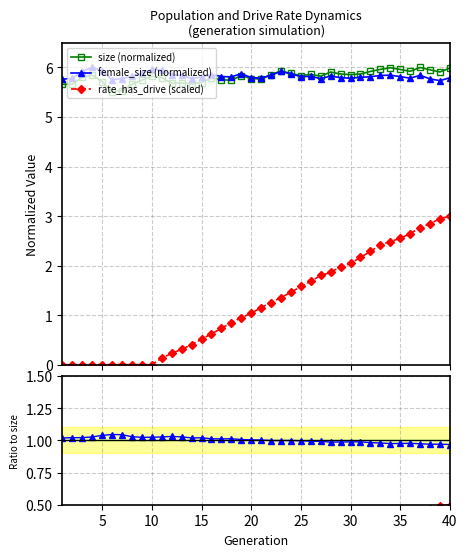

What is the value of the size (normalized) point at the 24th from the left?

5.9